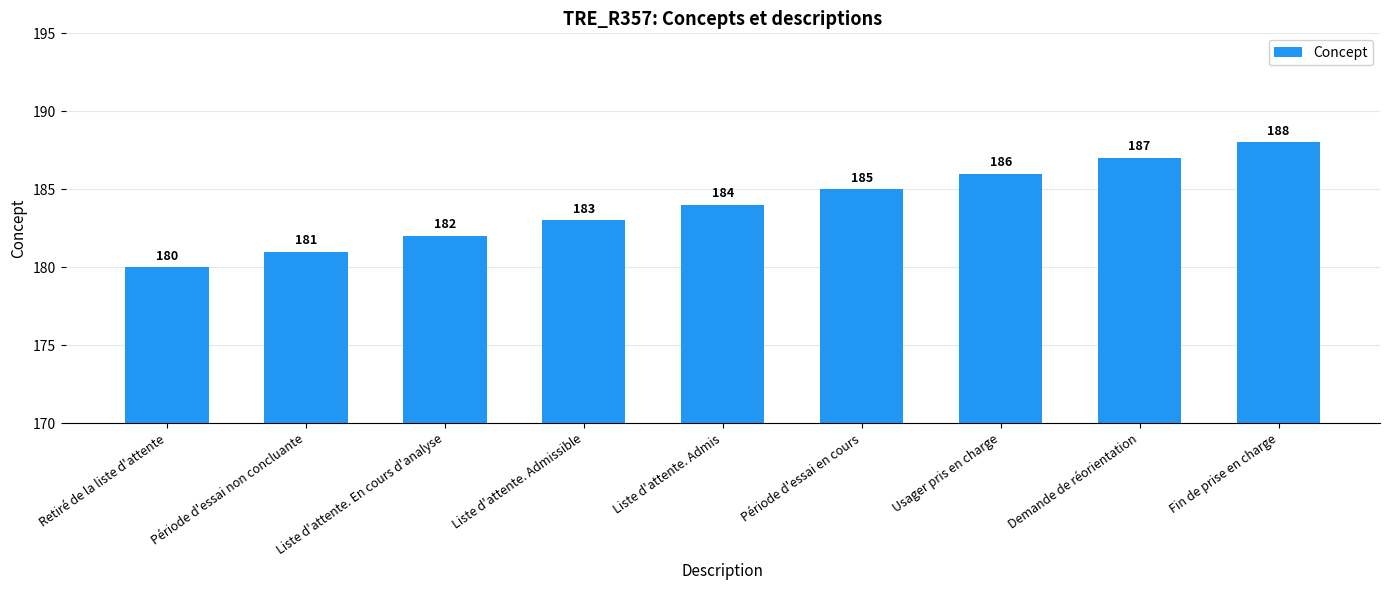

Between Liste d'attente. En cours d'analyse and Liste d'attente. Admis, which is larger?

Liste d'attente. Admis